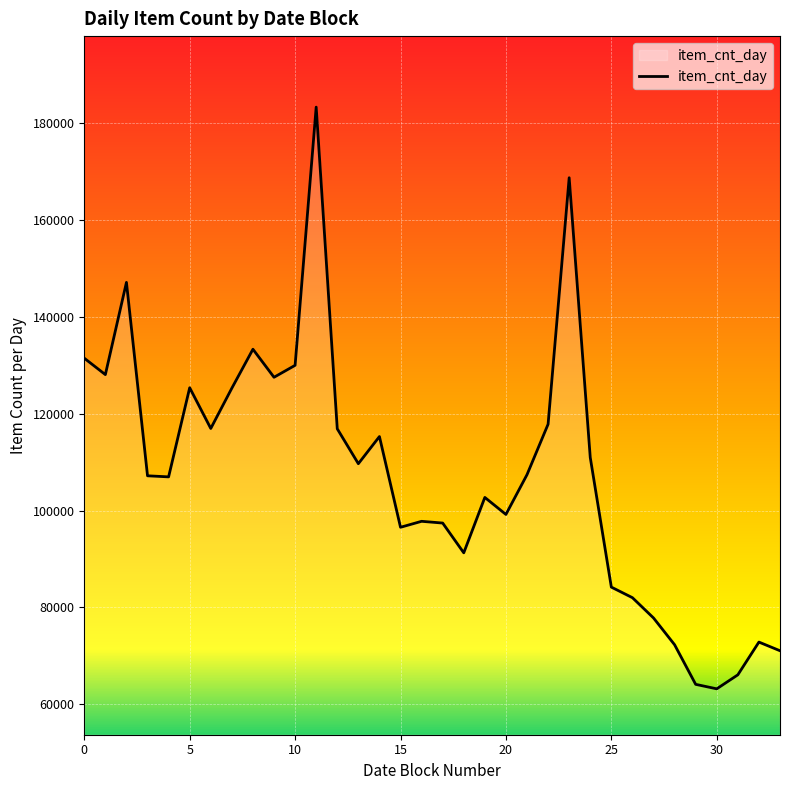

What is the maximum value shown in the chart?

183342